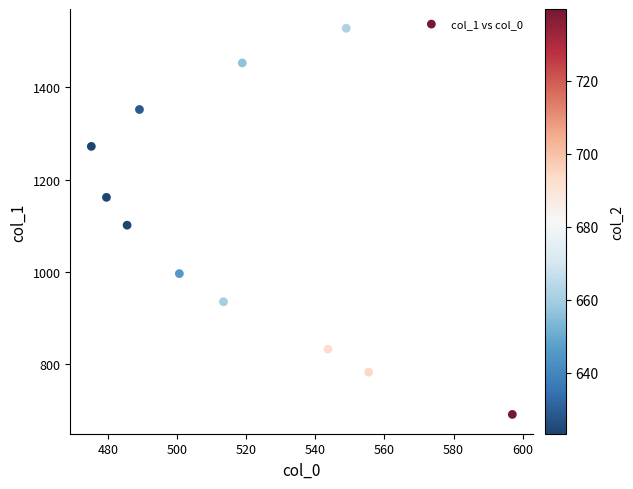

What is the range of Y values (max minus min)?

836.8